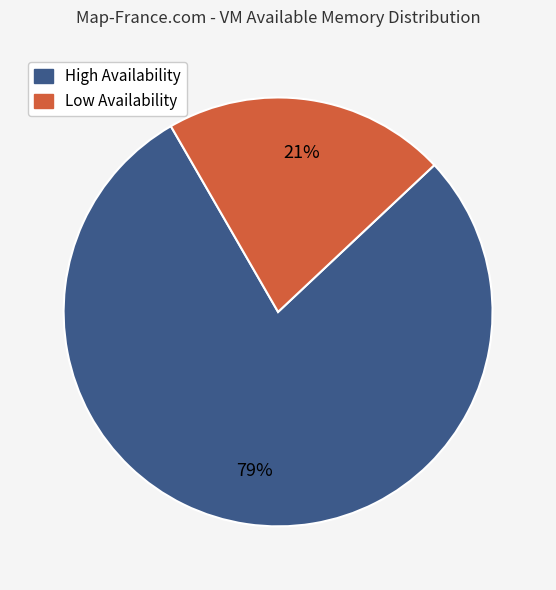

Is there any slice that represents more than half of the pie?

Yes